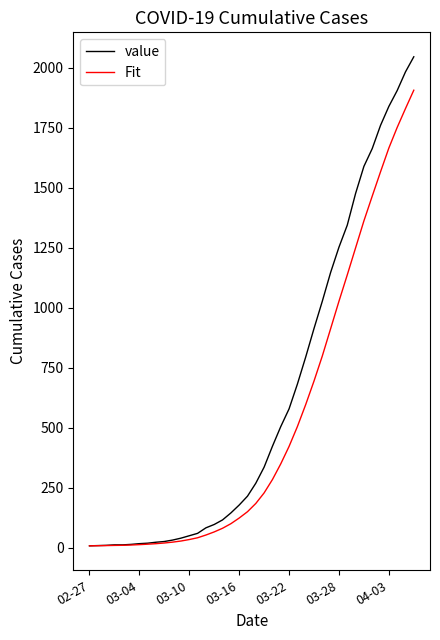

List the series in order of their peak value, highest first.

value, Fit